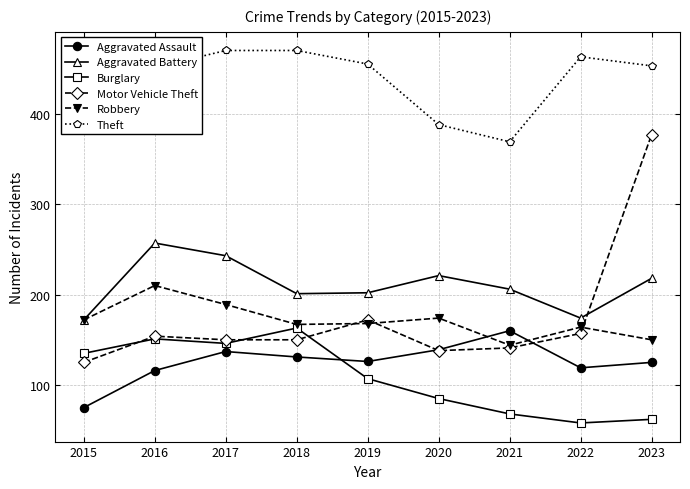

Does the chart have visible grid lines?

Yes